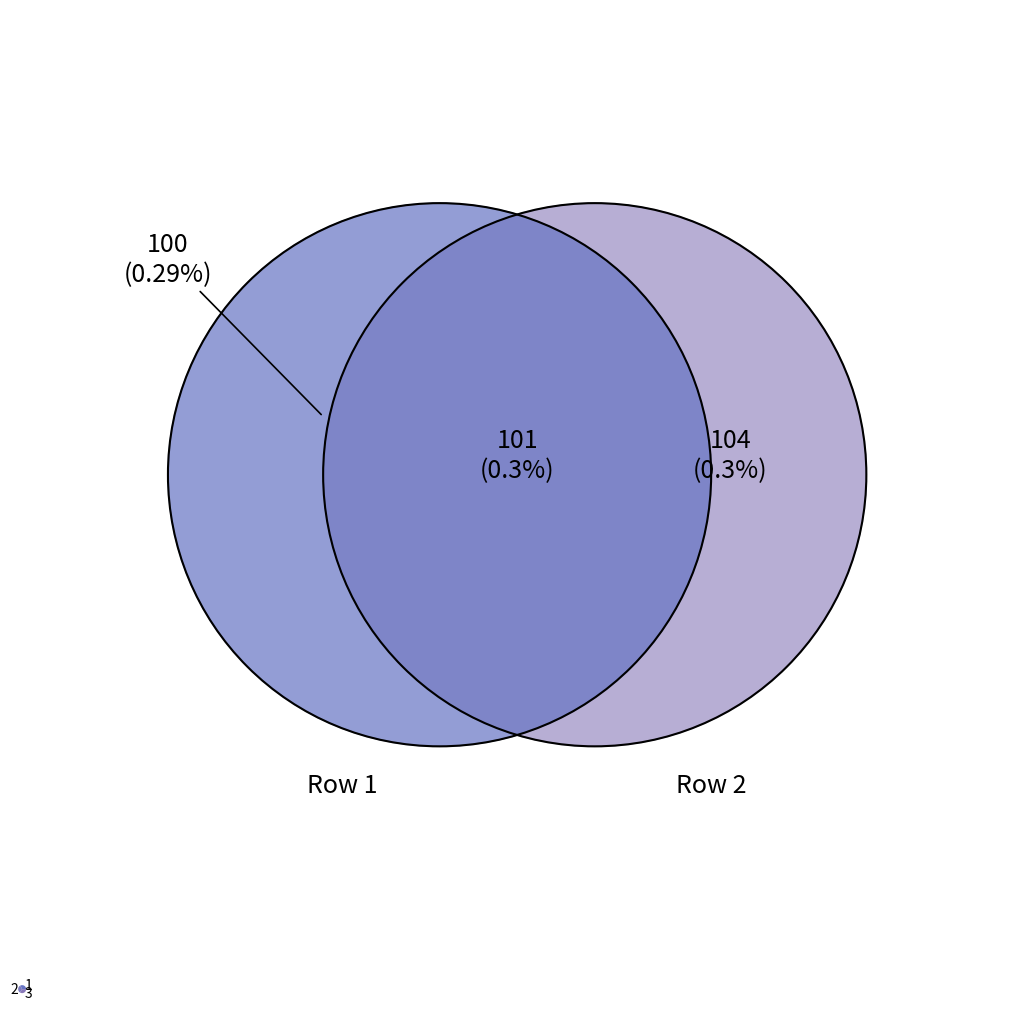

Which slice is the largest?

3